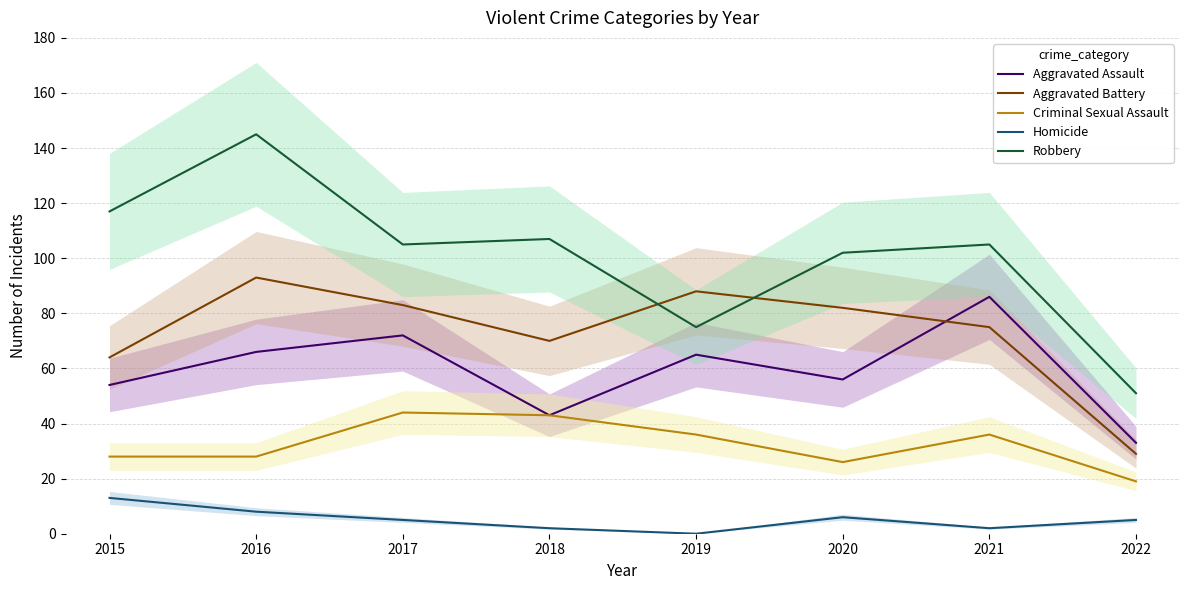

True or false: Aggravated Assault and Criminal Sexual Assault cross at least once.

False